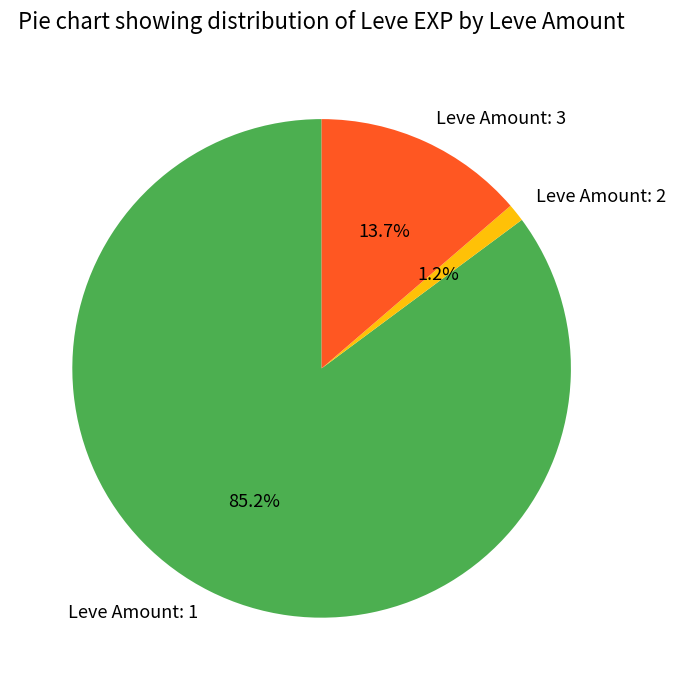

Which slice is the smallest?

Leve Amount: 2